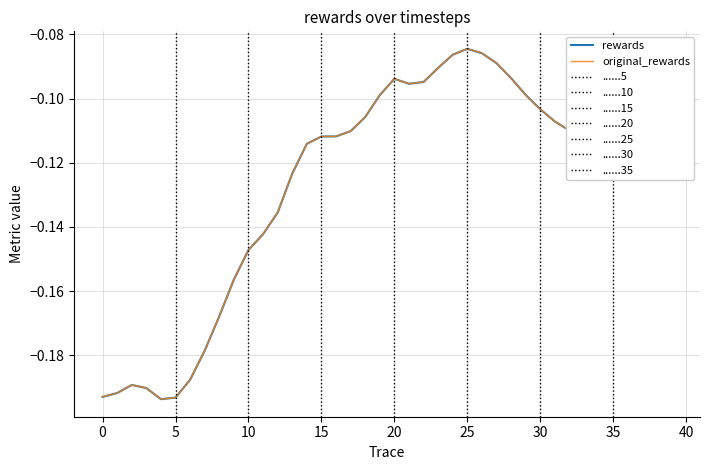

What is the sum of the rewards values at 39 and 38?

-0.2